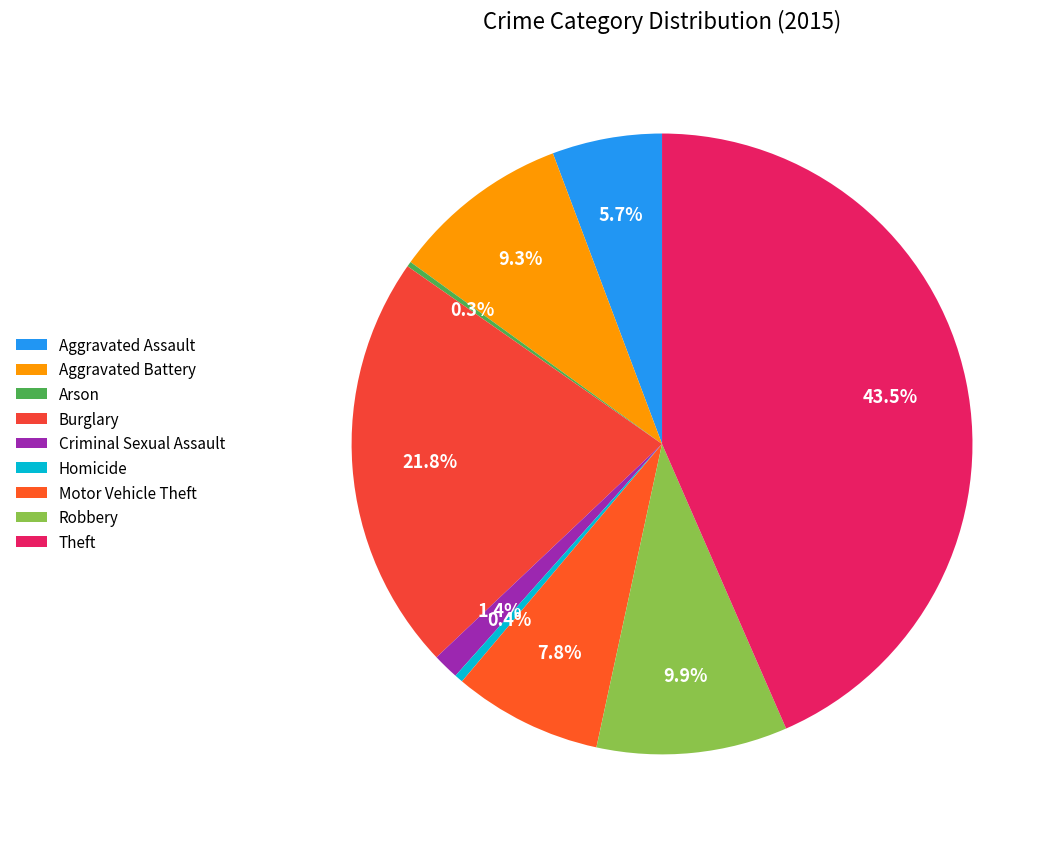

Is it true that Theft is 43% of the pie?

True